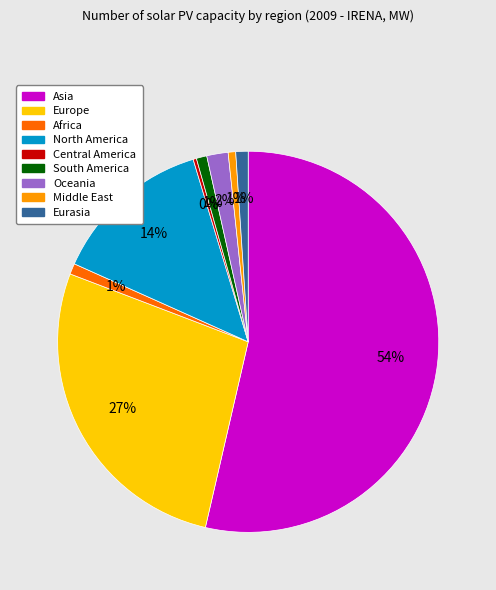

True or false: Middle East accounts for 1% of the total.

True